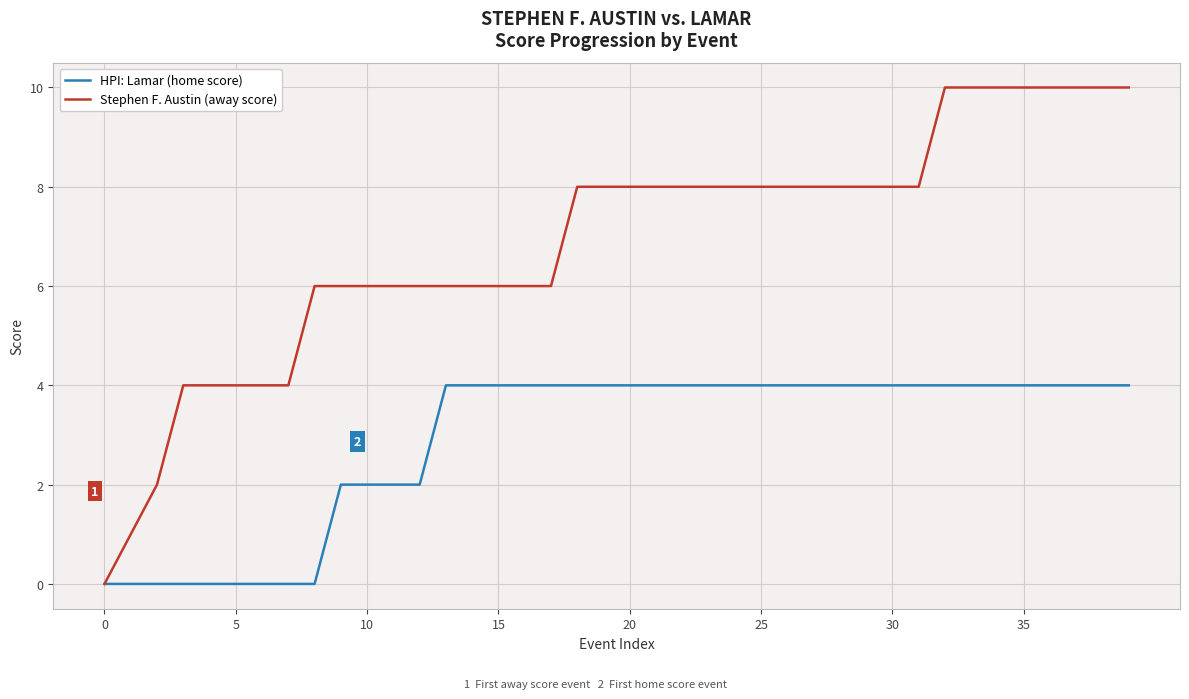

What is the maximum value for HPI: Lamar (home score)?

4